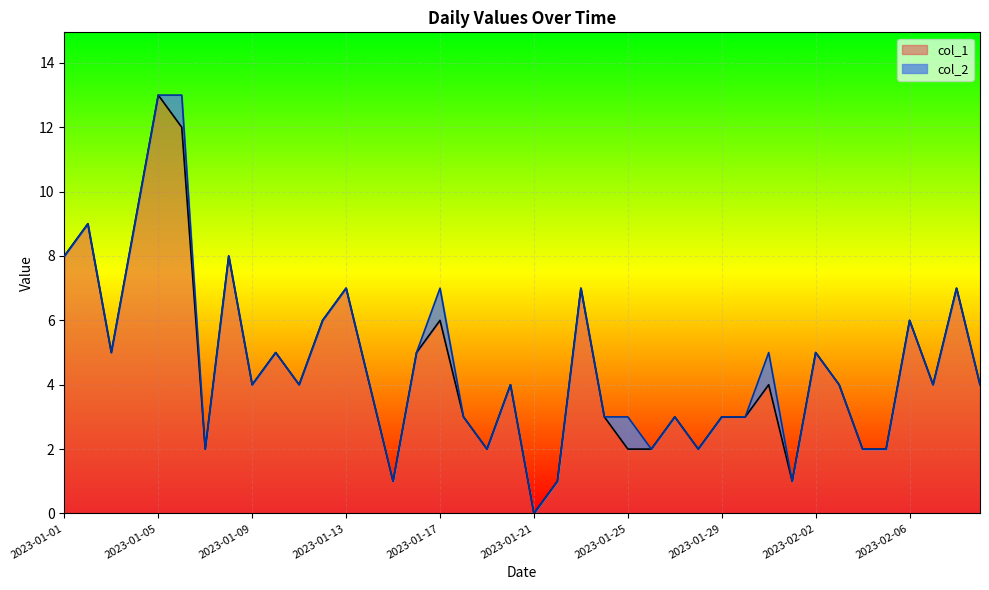

Rank the categories by value from highest to lowest.

2023-01-05, 2023-01-06, 2023-01-02, 2023-01-04, 2023-01-01, 2023-01-08, 2023-01-13, 2023-01-23, 2023-02-08, 2023-01-12, 2023-01-17, 2023-02-06, 2023-01-03, 2023-01-10, 2023-01-16, 2023-02-02, 2023-01-09, 2023-01-11, 2023-01-14, 2023-01-20, 2023-01-31, 2023-02-03, 2023-02-07, 2023-02-09, 2023-01-18, 2023-01-24, 2023-01-27, 2023-01-29, 2023-01-30, 2023-01-07, 2023-01-19, 2023-01-25, 2023-01-26, 2023-01-28, 2023-02-04, 2023-02-05, 2023-01-15, 2023-01-22, 2023-02-01, 2023-01-21